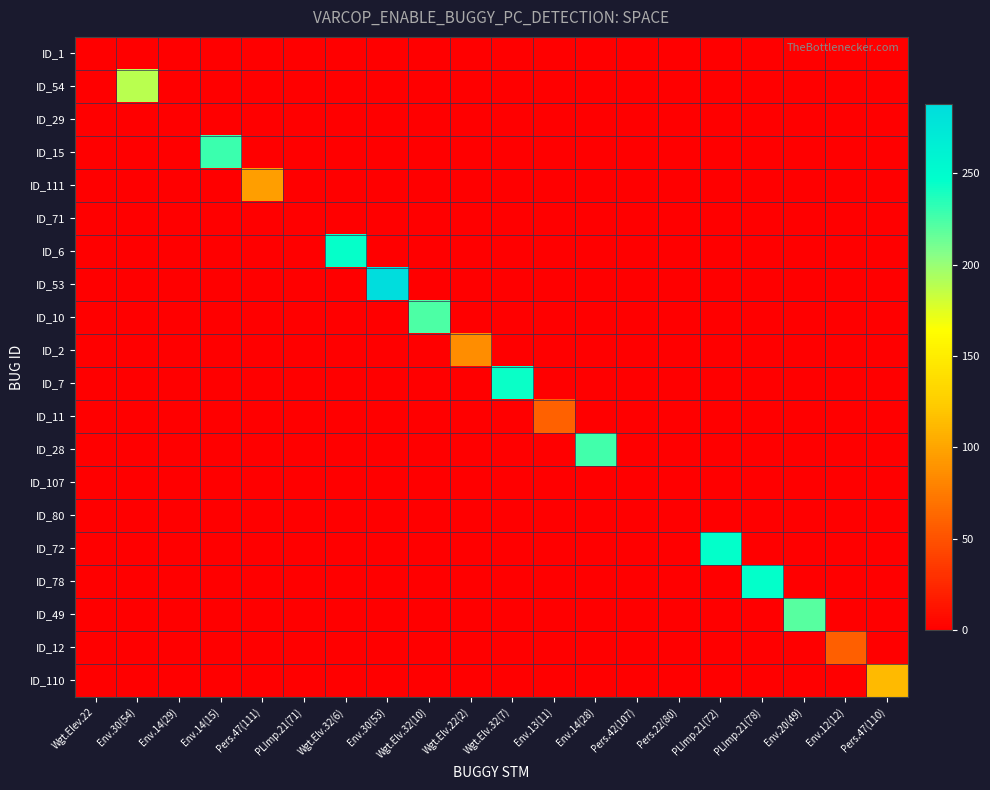

Reading left to right, extract all data points from this chart.

ID_1: Wgt.Elev.22=0	Env.30(54)=0	Env.14(29)=0	Env.14(15)=0	Pers.47(111)=0	PLImp.21(71)=0	Wgt.Elv.32(6)=0	Env.30(53)=0	Wgt.Elv.32(10)=0	Wgt.Elv.22(2)=0	Wgt.Elv.32(7)=0	Env.13(11)=0	Env.14(28)=0	Pers.42(107)=0	Pers.22(80)=0	PLImp.21(72)=0	PLImp.21(78)=0	Env.20(49)=0	Env.12(12)=0	Pers.47(110)=0
ID_54: Wgt.Elev.22=0	Env.30(54)=188	Env.14(29)=0	Env.14(15)=0	Pers.47(111)=0	PLImp.21(71)=0	Wgt.Elv.32(6)=0	Env.30(53)=0	Wgt.Elv.32(10)=0	Wgt.Elv.22(2)=0	Wgt.Elv.32(7)=0	Env.13(11)=0	Env.14(28)=0	Pers.42(107)=0	Pers.22(80)=0	PLImp.21(72)=0	PLImp.21(78)=0	Env.20(49)=0	Env.12(12)=0	Pers.47(110)=0
ID_29: Wgt.Elev.22=0	Env.30(54)=0	Env.14(29)=0	Env.14(15)=0	Pers.47(111)=0	PLImp.21(71)=0	Wgt.Elv.32(6)=0	Env.30(53)=0	Wgt.Elv.32(10)=0	Wgt.Elv.22(2)=0	Wgt.Elv.32(7)=0	Env.13(11)=0	Env.14(28)=0	Pers.42(107)=0	Pers.22(80)=0	PLImp.21(72)=0	PLImp.21(78)=0	Env.20(49)=0	Env.12(12)=0	Pers.47(110)=0
ID_15: Wgt.Elev.22=0	Env.30(54)=0	Env.14(29)=0	Env.14(15)=229	Pers.47(111)=0	PLImp.21(71)=0	Wgt.Elv.32(6)=0	Env.30(53)=0	Wgt.Elv.32(10)=0	Wgt.Elv.22(2)=0	Wgt.Elv.32(7)=0	Env.13(11)=0	Env.14(28)=0	Pers.42(107)=0	Pers.22(80)=0	PLImp.21(72)=0	PLImp.21(78)=0	Env.20(49)=0	Env.12(12)=0	Pers.47(110)=0
ID_111: Wgt.Elev.22=0	Env.30(54)=0	Env.14(29)=0	Env.14(15)=0	Pers.47(111)=96	PLImp.21(71)=0	Wgt.Elv.32(6)=0	Env.30(53)=0	Wgt.Elv.32(10)=0	Wgt.Elv.22(2)=0	Wgt.Elv.32(7)=0	Env.13(11)=0	Env.14(28)=0	Pers.42(107)=0	Pers.22(80)=0	PLImp.21(72)=0	PLImp.21(78)=0	Env.20(49)=0	Env.12(12)=0	Pers.47(110)=0
ID_71: Wgt.Elev.22=0	Env.30(54)=0	Env.14(29)=0	Env.14(15)=0	Pers.47(111)=0	PLImp.21(71)=0	Wgt.Elv.32(6)=0	Env.30(53)=0	Wgt.Elv.32(10)=0	Wgt.Elv.22(2)=0	Wgt.Elv.32(7)=0	Env.13(11)=0	Env.14(28)=0	Pers.42(107)=0	Pers.22(80)=0	PLImp.21(72)=0	PLImp.21(78)=0	Env.20(49)=0	Env.12(12)=0	Pers.47(110)=0
ID_6: Wgt.Elev.22=0	Env.30(54)=0	Env.14(29)=0	Env.14(15)=0	Pers.47(111)=0	PLImp.21(71)=0	Wgt.Elv.32(6)=245	Env.30(53)=0	Wgt.Elv.32(10)=0	Wgt.Elv.22(2)=0	Wgt.Elv.32(7)=0	Env.13(11)=0	Env.14(28)=0	Pers.42(107)=0	Pers.22(80)=0	PLImp.21(72)=0	PLImp.21(78)=0	Env.20(49)=0	Env.12(12)=0	Pers.47(110)=0
ID_53: Wgt.Elev.22=0	Env.30(54)=0	Env.14(29)=0	Env.14(15)=0	Pers.47(111)=0	PLImp.21(71)=0	Wgt.Elv.32(6)=0	Env.30(53)=288	Wgt.Elv.32(10)=0	Wgt.Elv.22(2)=0	Wgt.Elv.32(7)=0	Env.13(11)=0	Env.14(28)=0	Pers.42(107)=0	Pers.22(80)=0	PLImp.21(72)=0	PLImp.21(78)=0	Env.20(49)=0	Env.12(12)=0	Pers.47(110)=0
ID_10: Wgt.Elev.22=0	Env.30(54)=0	Env.14(29)=0	Env.14(15)=0	Pers.47(111)=0	PLImp.21(71)=0	Wgt.Elv.32(6)=0	Env.30(53)=0	Wgt.Elv.32(10)=223	Wgt.Elv.22(2)=0	Wgt.Elv.32(7)=0	Env.13(11)=0	Env.14(28)=0	Pers.42(107)=0	Pers.22(80)=0	PLImp.21(72)=0	PLImp.21(78)=0	Env.20(49)=0	Env.12(12)=0	Pers.47(110)=0
ID_2: Wgt.Elev.22=0	Env.30(54)=0	Env.14(29)=0	Env.14(15)=0	Pers.47(111)=0	PLImp.21(71)=0	Wgt.Elv.32(6)=0	Env.30(53)=0	Wgt.Elv.32(10)=0	Wgt.Elv.22(2)=86	Wgt.Elv.32(7)=0	Env.13(11)=0	Env.14(28)=0	Pers.42(107)=0	Pers.22(80)=0	PLImp.21(72)=0	PLImp.21(78)=0	Env.20(49)=0	Env.12(12)=0	Pers.47(110)=0
ID_7: Wgt.Elev.22=0	Env.30(54)=0	Env.14(29)=0	Env.14(15)=0	Pers.47(111)=0	PLImp.21(71)=0	Wgt.Elv.32(6)=0	Env.30(53)=0	Wgt.Elv.32(10)=0	Wgt.Elv.22(2)=0	Wgt.Elv.32(7)=244	Env.13(11)=0	Env.14(28)=0	Pers.42(107)=0	Pers.22(80)=0	PLImp.21(72)=0	PLImp.21(78)=0	Env.20(49)=0	Env.12(12)=0	Pers.47(110)=0
ID_11: Wgt.Elev.22=0	Env.30(54)=0	Env.14(29)=0	Env.14(15)=0	Pers.47(111)=0	PLImp.21(71)=0	Wgt.Elv.32(6)=0	Env.30(53)=0	Wgt.Elv.32(10)=0	Wgt.Elv.22(2)=0	Wgt.Elv.32(7)=0	Env.13(11)=59	Env.14(28)=0	Pers.42(107)=0	Pers.22(80)=0	PLImp.21(72)=0	PLImp.21(78)=0	Env.20(49)=0	Env.12(12)=0	Pers.47(110)=0
ID_28: Wgt.Elev.22=0	Env.30(54)=0	Env.14(29)=0	Env.14(15)=0	Pers.47(111)=0	PLImp.21(71)=0	Wgt.Elv.32(6)=0	Env.30(53)=0	Wgt.Elv.32(10)=0	Wgt.Elv.22(2)=0	Wgt.Elv.32(7)=0	Env.13(11)=0	Env.14(28)=227	Pers.42(107)=0	Pers.22(80)=0	PLImp.21(72)=0	PLImp.21(78)=0	Env.20(49)=0	Env.12(12)=0	Pers.47(110)=0
ID_107: Wgt.Elev.22=0	Env.30(54)=0	Env.14(29)=0	Env.14(15)=0	Pers.47(111)=0	PLImp.21(71)=0	Wgt.Elv.32(6)=0	Env.30(53)=0	Wgt.Elv.32(10)=0	Wgt.Elv.22(2)=0	Wgt.Elv.32(7)=0	Env.13(11)=0	Env.14(28)=0	Pers.42(107)=0	Pers.22(80)=0	PLImp.21(72)=0	PLImp.21(78)=0	Env.20(49)=0	Env.12(12)=0	Pers.47(110)=0
ID_80: Wgt.Elev.22=0	Env.30(54)=0	Env.14(29)=0	Env.14(15)=0	Pers.47(111)=0	PLImp.21(71)=0	Wgt.Elv.32(6)=0	Env.30(53)=0	Wgt.Elv.32(10)=0	Wgt.Elv.22(2)=0	Wgt.Elv.32(7)=0	Env.13(11)=0	Env.14(28)=0	Pers.42(107)=0	Pers.22(80)=0	PLImp.21(72)=0	PLImp.21(78)=0	Env.20(49)=0	Env.12(12)=0	Pers.47(110)=0
ID_72: Wgt.Elev.22=0	Env.30(54)=0	Env.14(29)=0	Env.14(15)=0	Pers.47(111)=0	PLImp.21(71)=0	Wgt.Elv.32(6)=0	Env.30(53)=0	Wgt.Elv.32(10)=0	Wgt.Elv.22(2)=0	Wgt.Elv.32(7)=0	Env.13(11)=0	Env.14(28)=0	Pers.42(107)=0	Pers.22(80)=0	PLImp.21(72)=246	PLImp.21(78)=0	Env.20(49)=0	Env.12(12)=0	Pers.47(110)=0
ID_78: Wgt.Elev.22=0	Env.30(54)=0	Env.14(29)=0	Env.14(15)=0	Pers.47(111)=0	PLImp.21(71)=0	Wgt.Elv.32(6)=0	Env.30(53)=0	Wgt.Elv.32(10)=0	Wgt.Elv.22(2)=0	Wgt.Elv.32(7)=0	Env.13(11)=0	Env.14(28)=0	Pers.42(107)=0	Pers.22(80)=0	PLImp.21(72)=0	PLImp.21(78)=246	Env.20(49)=0	Env.12(12)=0	Pers.47(110)=0
ID_49: Wgt.Elev.22=0	Env.30(54)=0	Env.14(29)=0	Env.14(15)=0	Pers.47(111)=0	PLImp.21(71)=0	Wgt.Elv.32(6)=0	Env.30(53)=0	Wgt.Elv.32(10)=0	Wgt.Elv.22(2)=0	Wgt.Elv.32(7)=0	Env.13(11)=0	Env.14(28)=0	Pers.42(107)=0	Pers.22(80)=0	PLImp.21(72)=0	PLImp.21(78)=0	Env.20(49)=220	Env.12(12)=0	Pers.47(110)=0
ID_12: Wgt.Elev.22=0	Env.30(54)=0	Env.14(29)=0	Env.14(15)=0	Pers.47(111)=0	PLImp.21(71)=0	Wgt.Elv.32(6)=0	Env.30(53)=0	Wgt.Elv.32(10)=0	Wgt.Elv.22(2)=0	Wgt.Elv.32(7)=0	Env.13(11)=0	Env.14(28)=0	Pers.42(107)=0	Pers.22(80)=0	PLImp.21(72)=0	PLImp.21(78)=0	Env.20(49)=0	Env.12(12)=58	Pers.47(110)=0
ID_110: Wgt.Elev.22=0	Env.30(54)=0	Env.14(29)=0	Env.14(15)=0	Pers.47(111)=0	PLImp.21(71)=0	Wgt.Elv.32(6)=0	Env.30(53)=0	Wgt.Elv.32(10)=0	Wgt.Elv.22(2)=0	Wgt.Elv.32(7)=0	Env.13(11)=0	Env.14(28)=0	Pers.42(107)=0	Pers.22(80)=0	PLImp.21(72)=0	PLImp.21(78)=0	Env.20(49)=0	Env.12(12)=0	Pers.47(110)=113